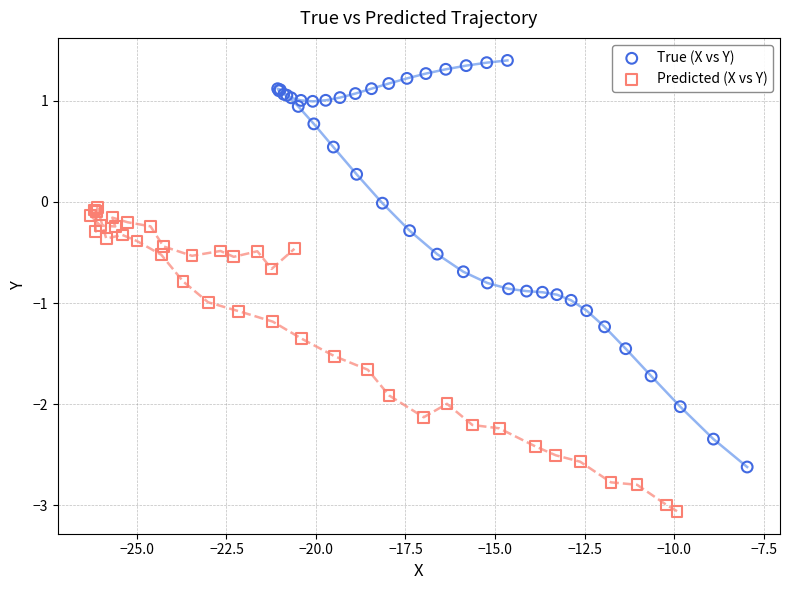

Which series reaches the maximum Y coordinate?

True (X vs Y)